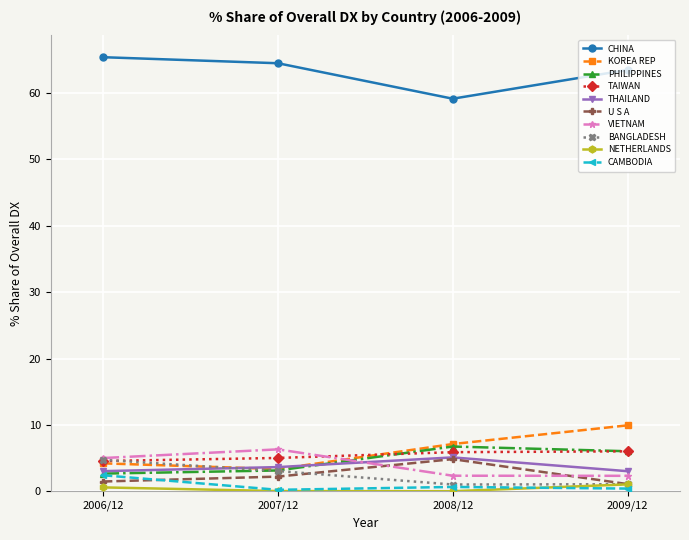

Is it true that CAMBODIA equals 0.2 at 2007/12?

True